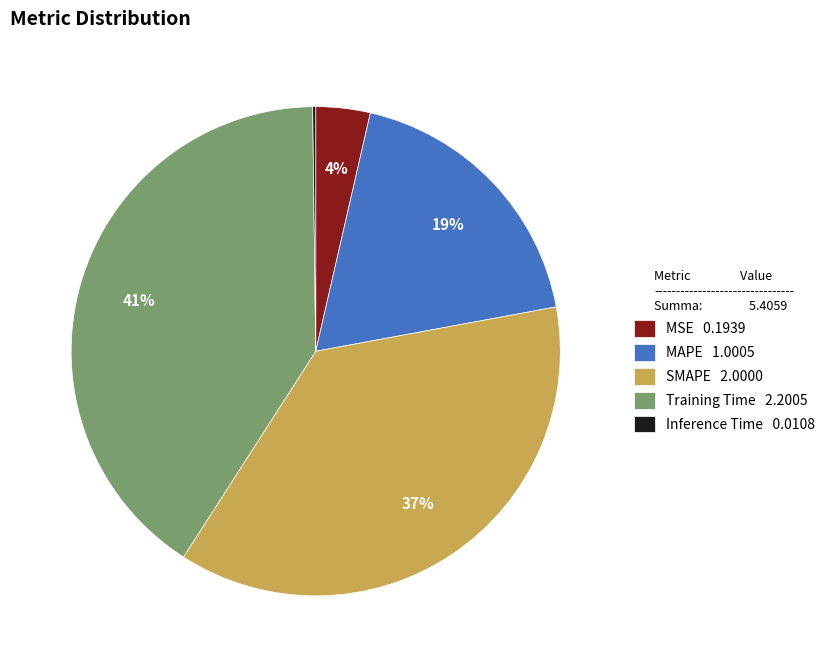

To the nearest percent, what is the difference between the MSE and SMAPE slice percentages?

33%